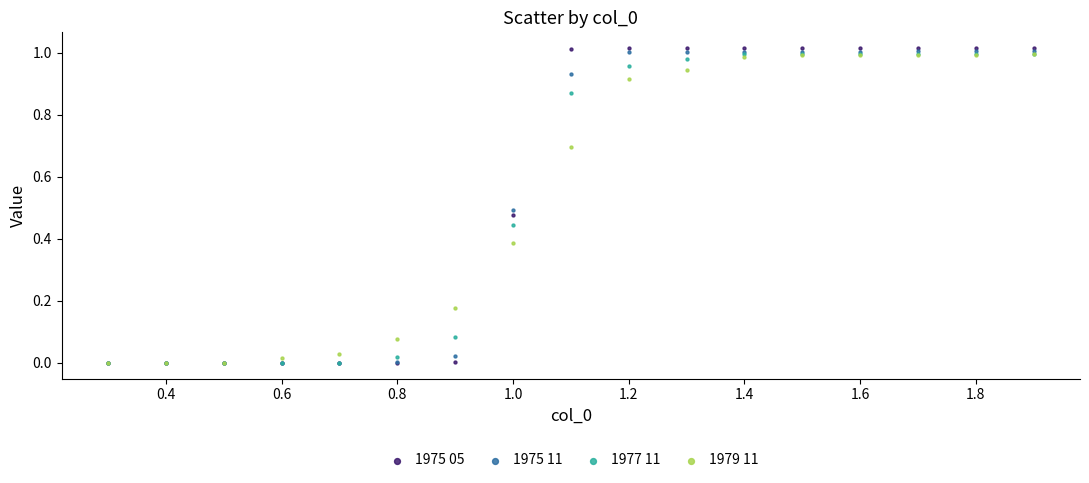

What are all the series names shown in the legend?

1975 05, 1975 11, 1977 11, 1979 11